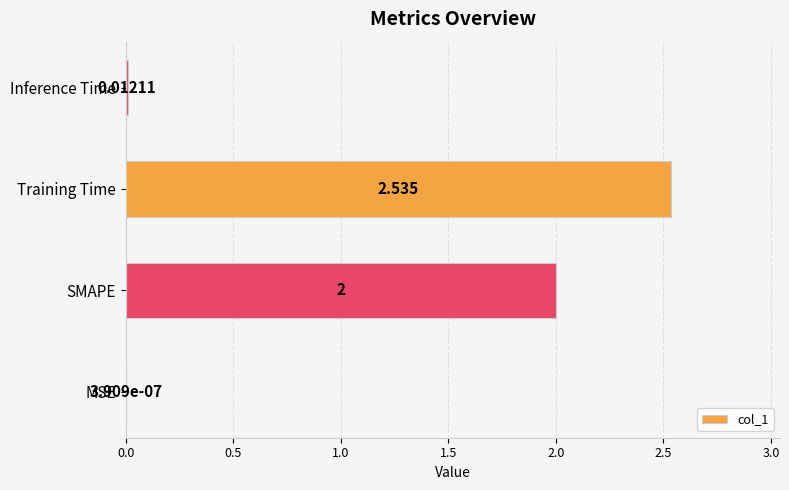

Are the bars horizontal?

Yes